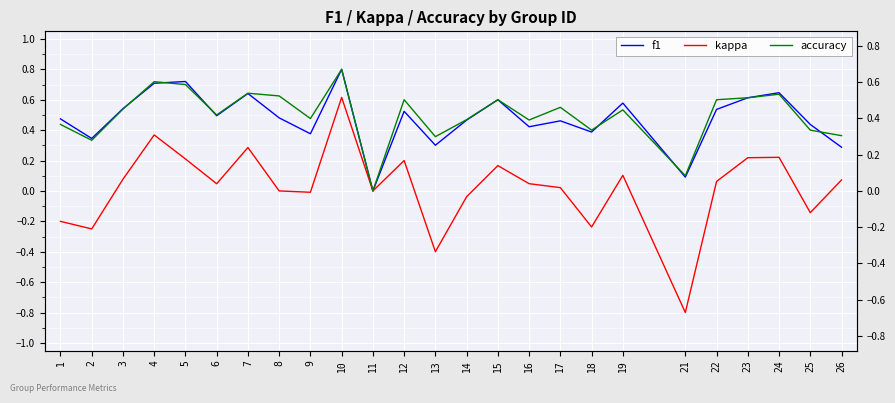

Which series has the largest total across all categories?

accuracy